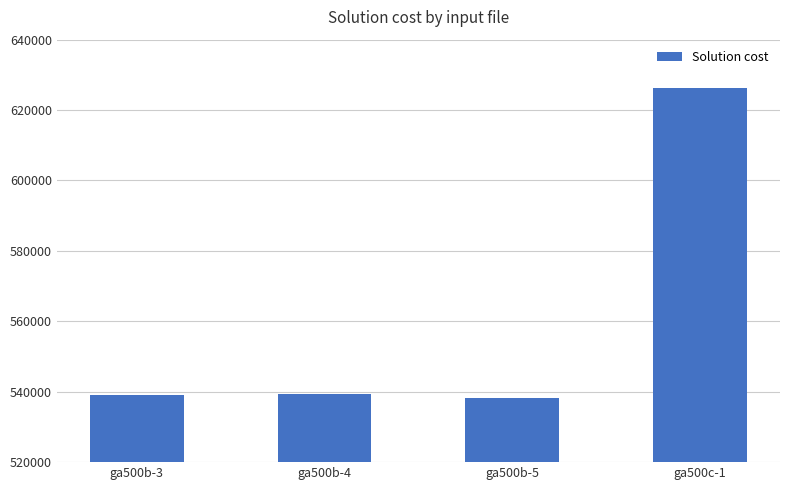

What is the label of the 2nd bar from the left?

ga500b-4